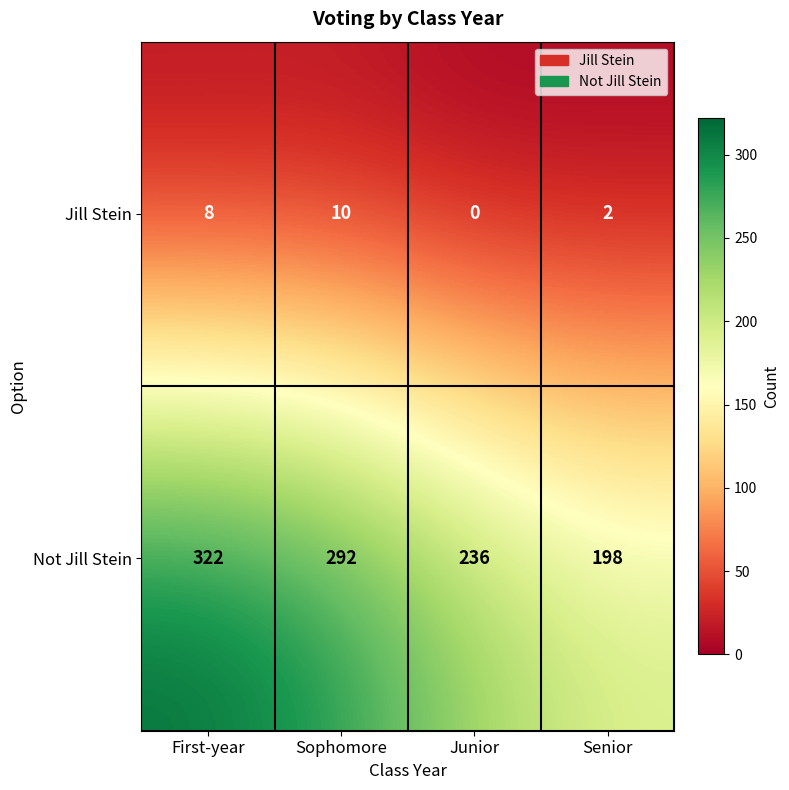

Reading left to right, extract all data points from this chart.

Jill Stein: First-year=8	Sophomore=10	Junior=0	Senior=2
Not Jill Stein: First-year=322	Sophomore=292	Junior=236	Senior=198